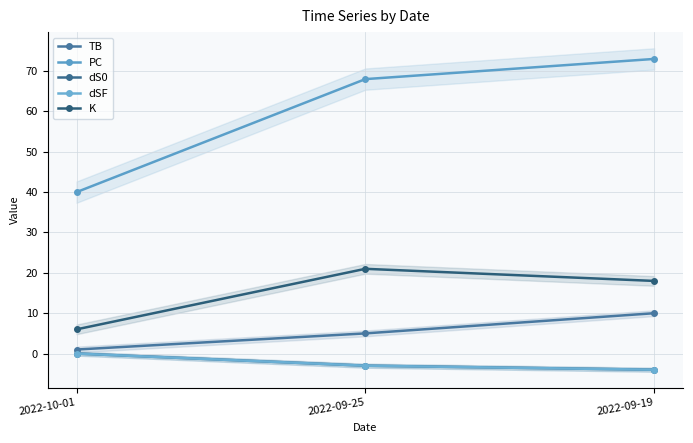

What is the lowest value of the TB series?

1